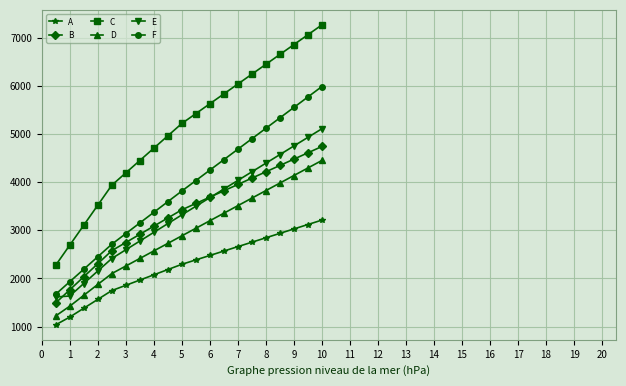

True or false: A and E cross at least once.

False